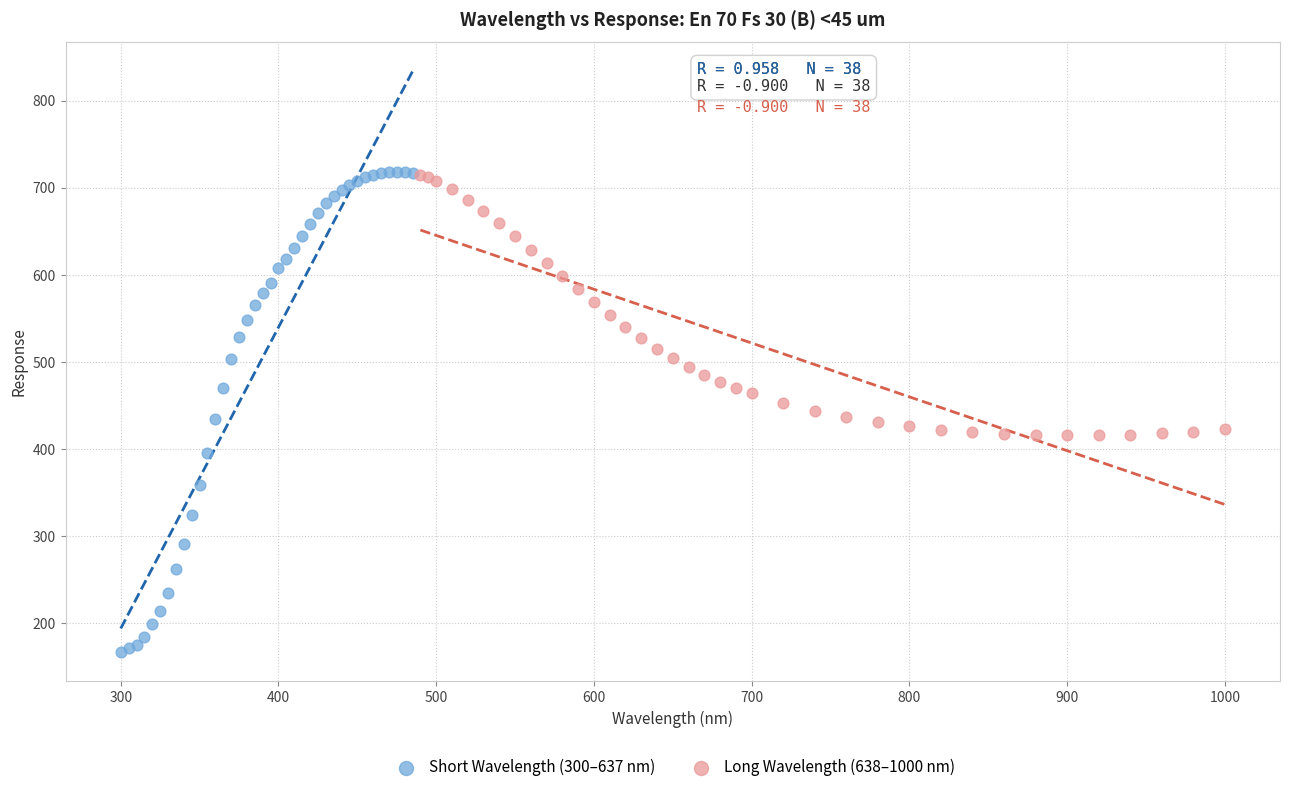

Which series has the widest spread of Y values?

Short Wavelength (300–637 nm)